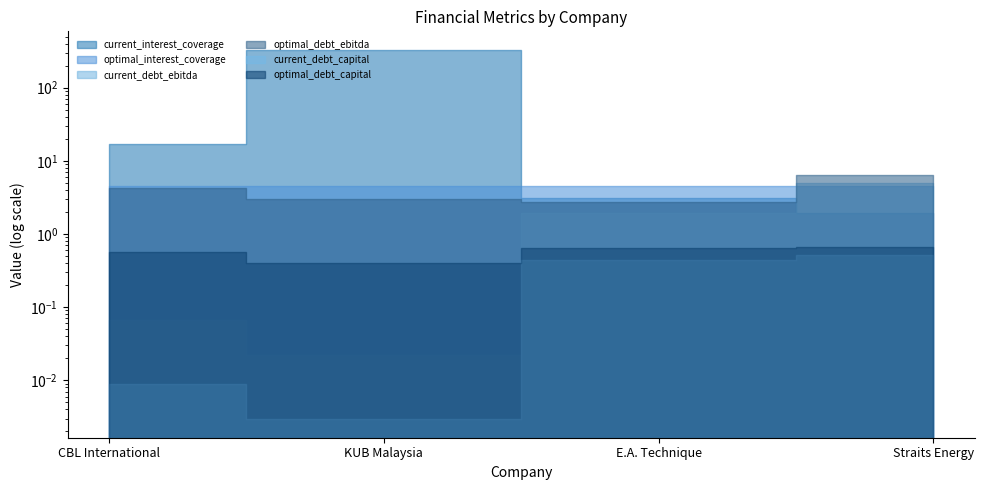

What is the average value of the current_interest_coverage series?

87.9